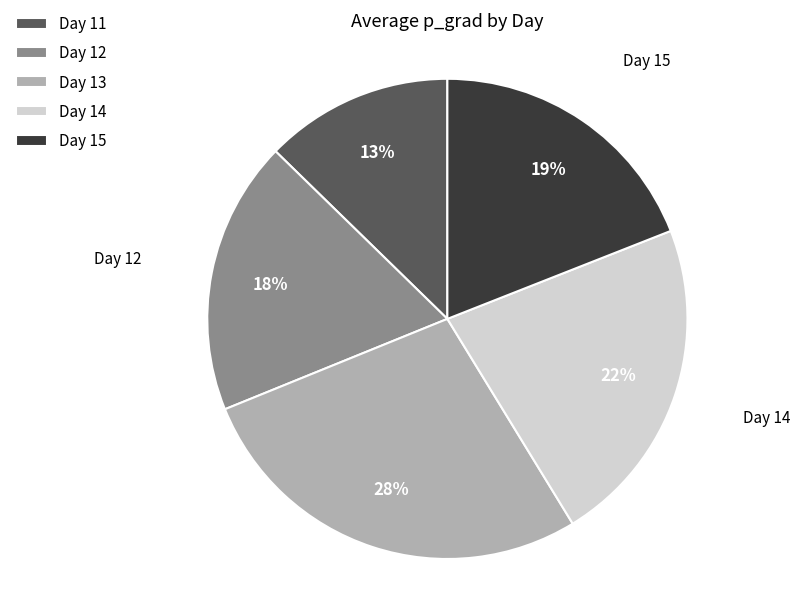

What is the smallest slice in the pie chart?

Day 11